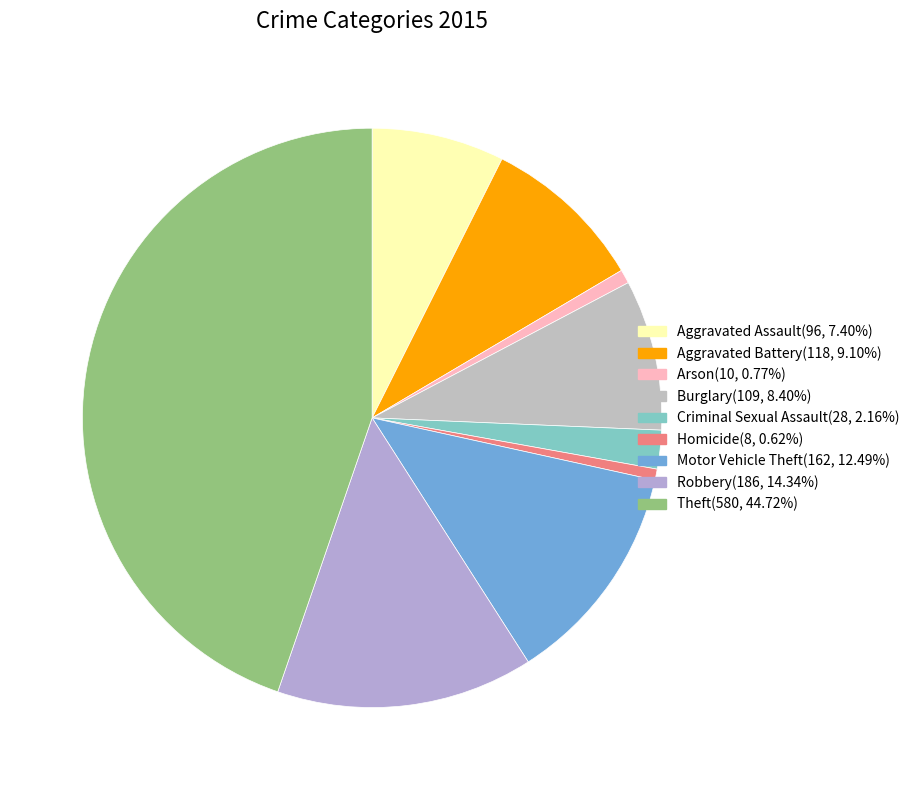

Which slice is the smallest?

Homicide